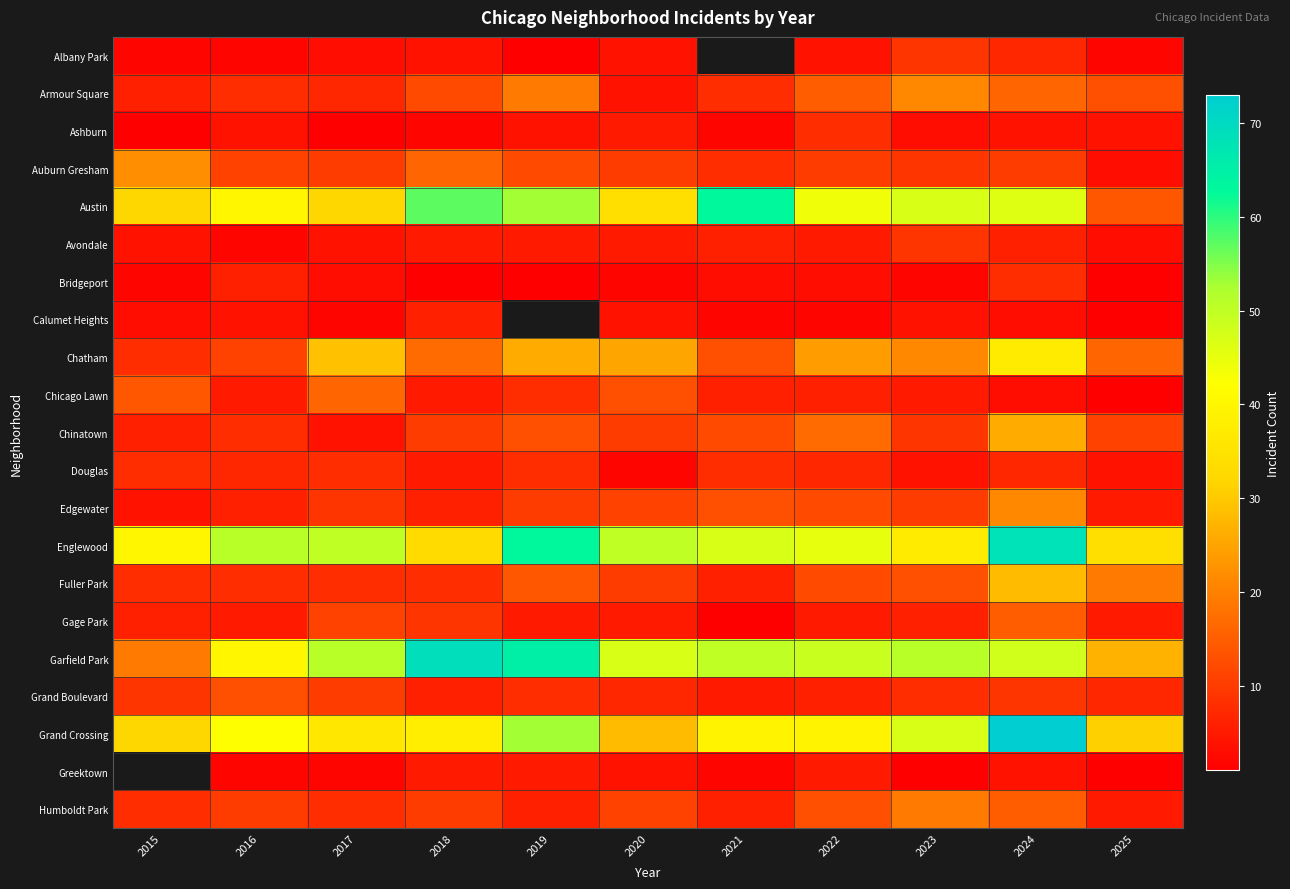

What is the difference between the highest and lowest values at 2016?

49.0